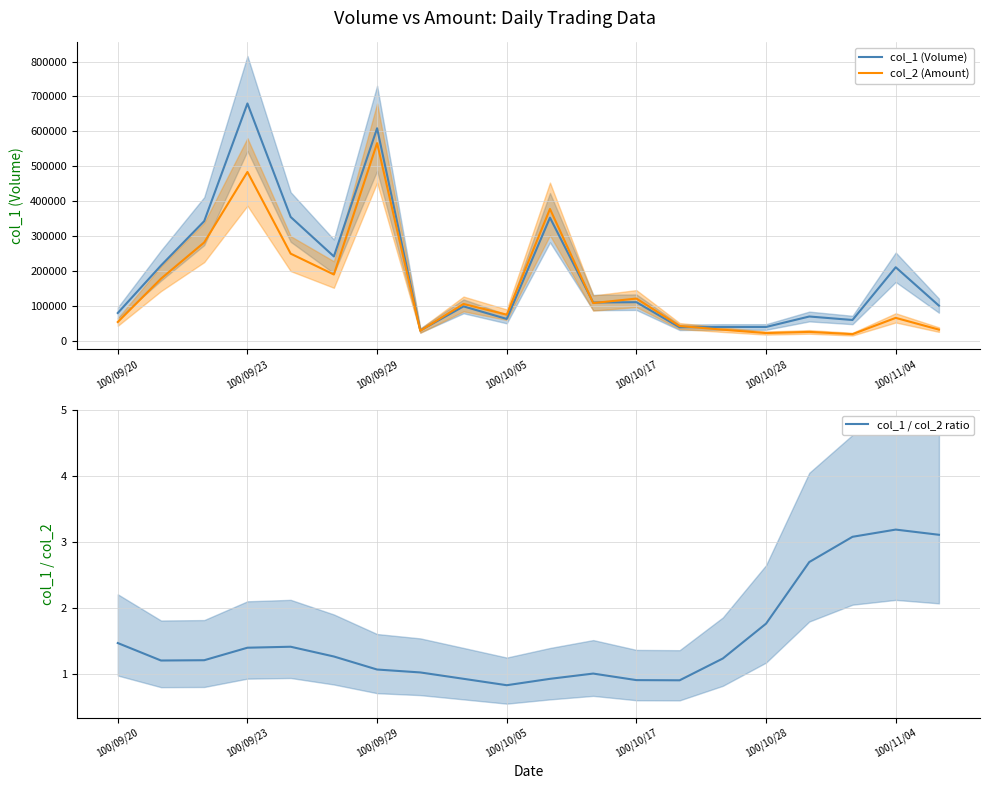

What is the sum of the col_1 (Volume) values at 10 and 19?

454000.0